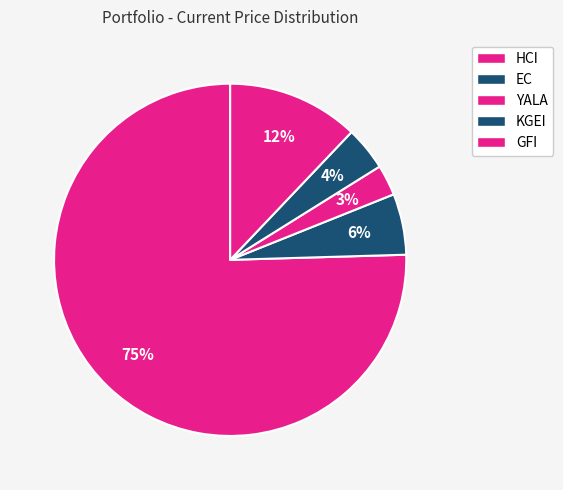

The YALA slice represents 3% of the pie. True or false?

True